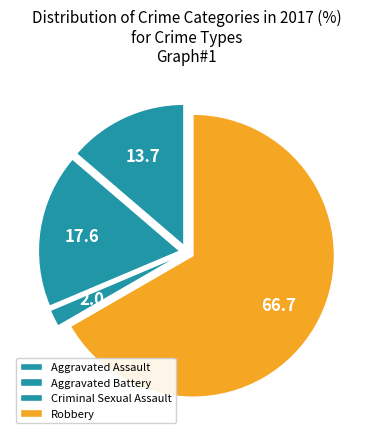

Which category has the biggest portion of the pie?

Robbery